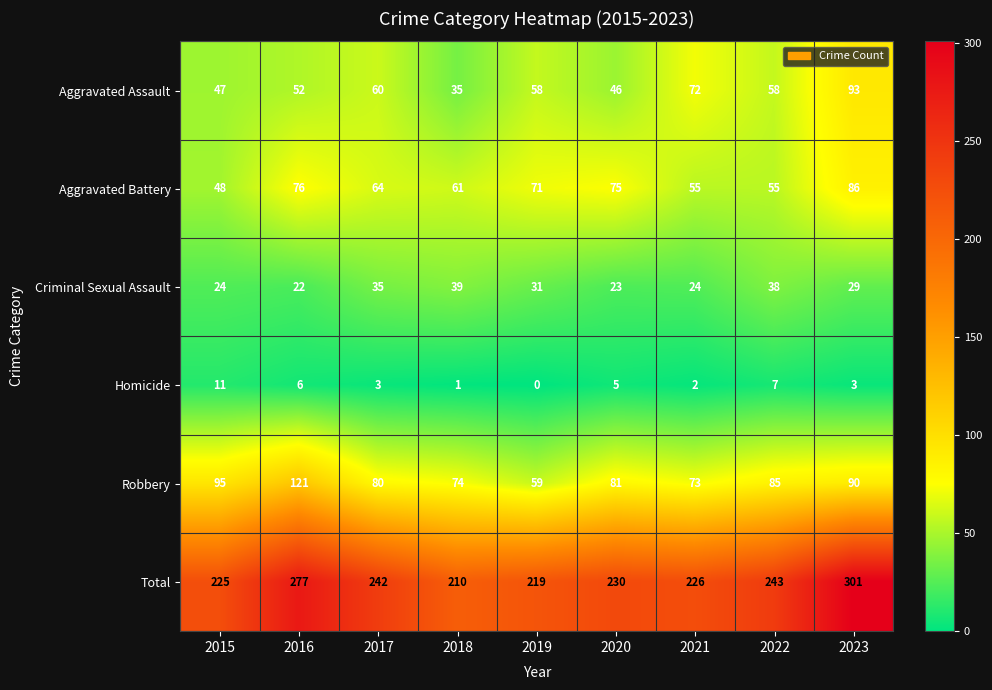

Which series changed the most between 2016 and 2017?

Robbery